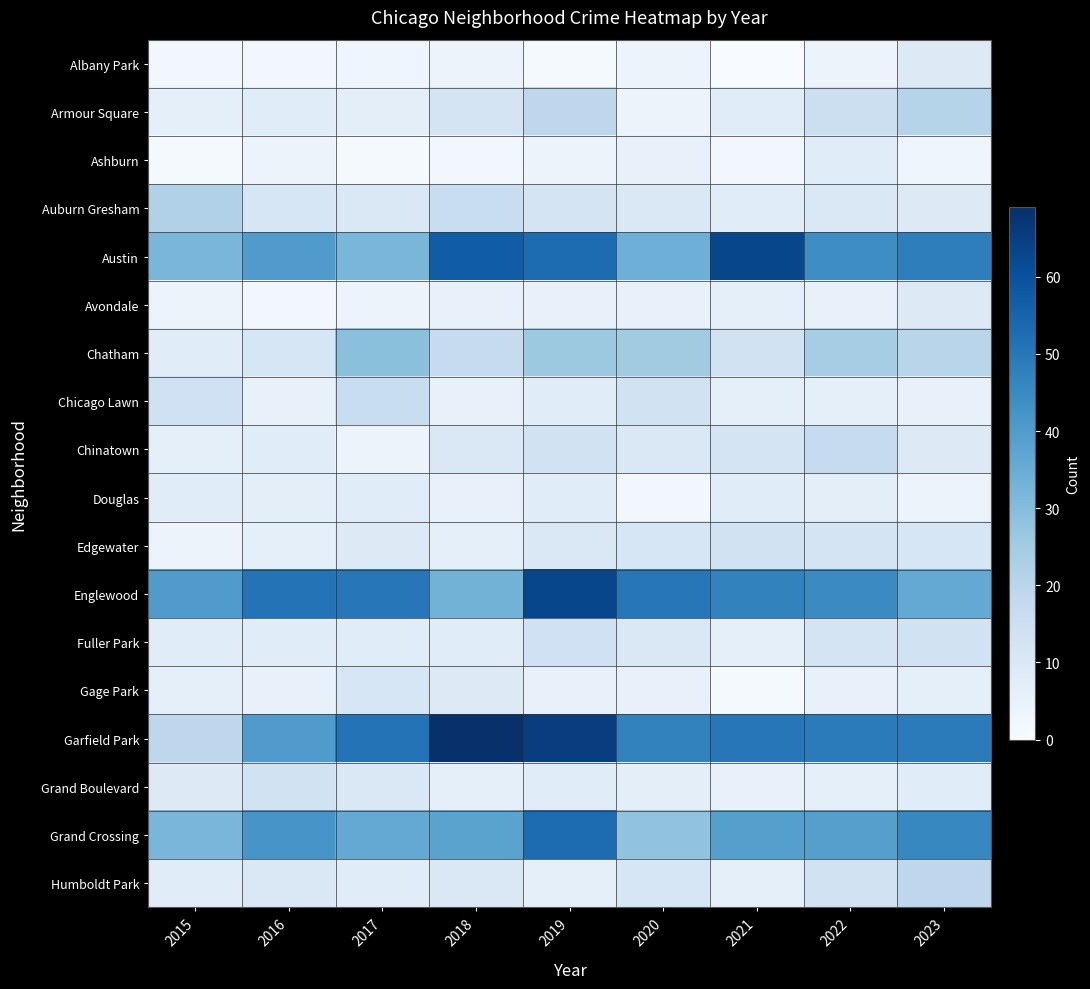

Which has a higher value, 2018 or 2019?

2018